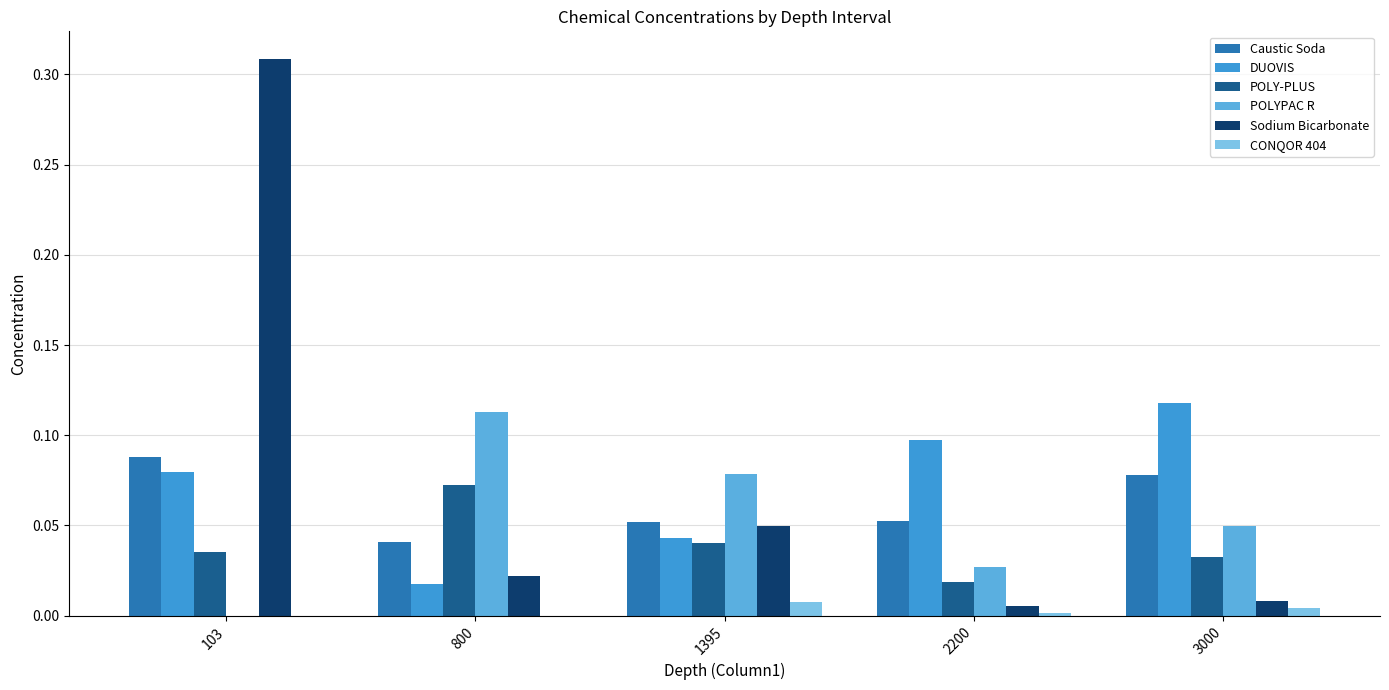

How many distinct data groups are displayed?

6